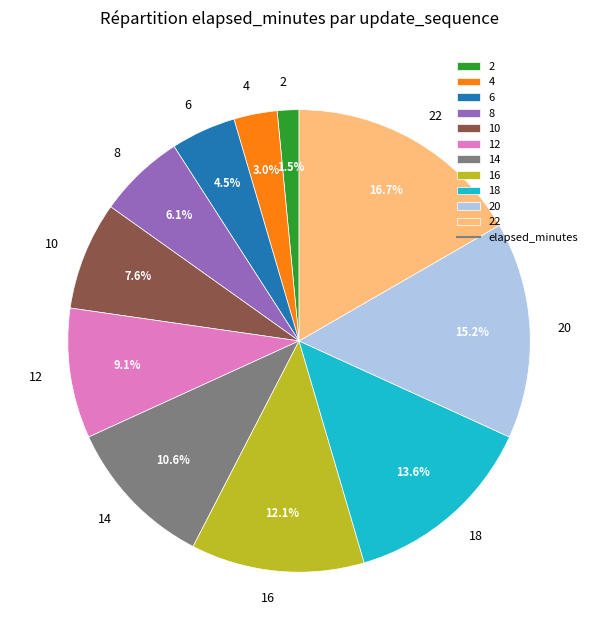

Does any single category account for the majority?

No